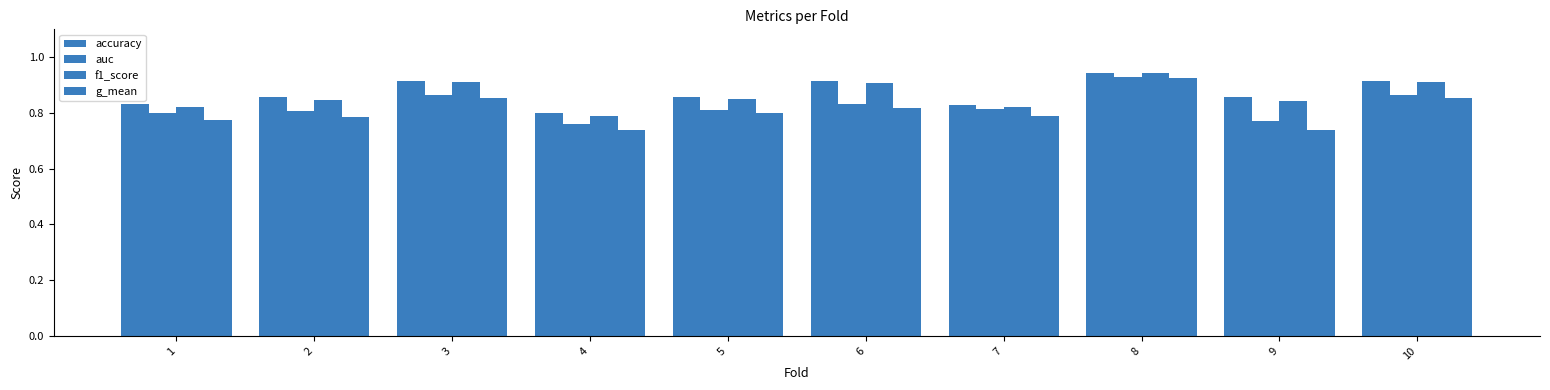

At how many categories does at least one series exceed 0?

10